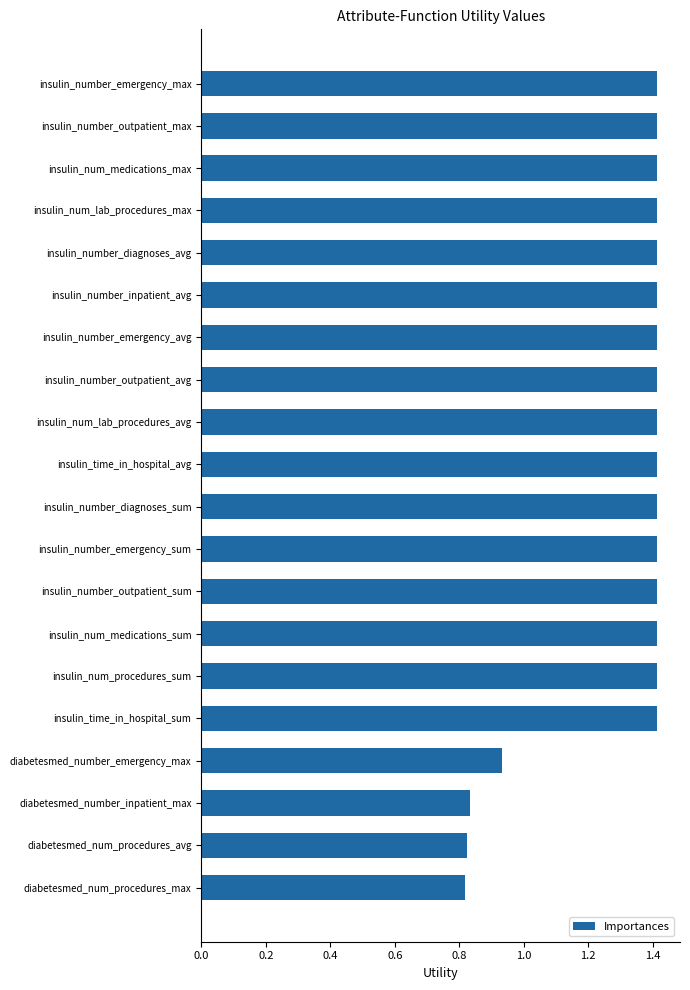

What is the difference between the maximum and minimum values?

0.6